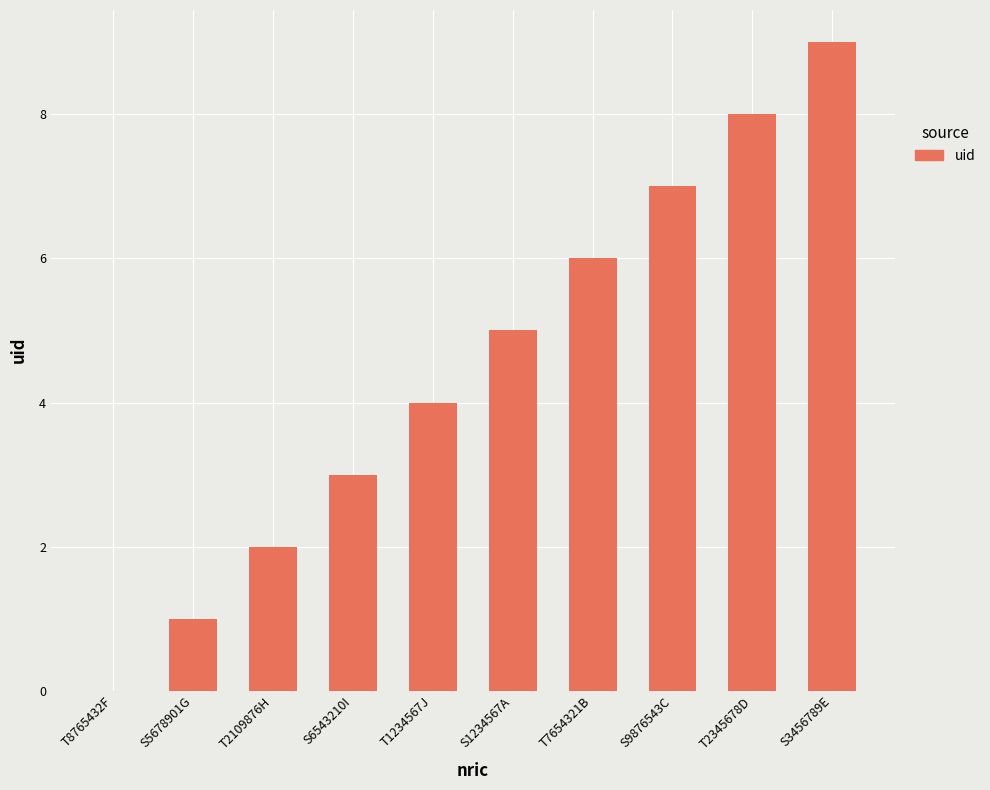

Reading right to left, what are all the values shown in this chart?

9	8	7	6	5	4	3	2	1	0